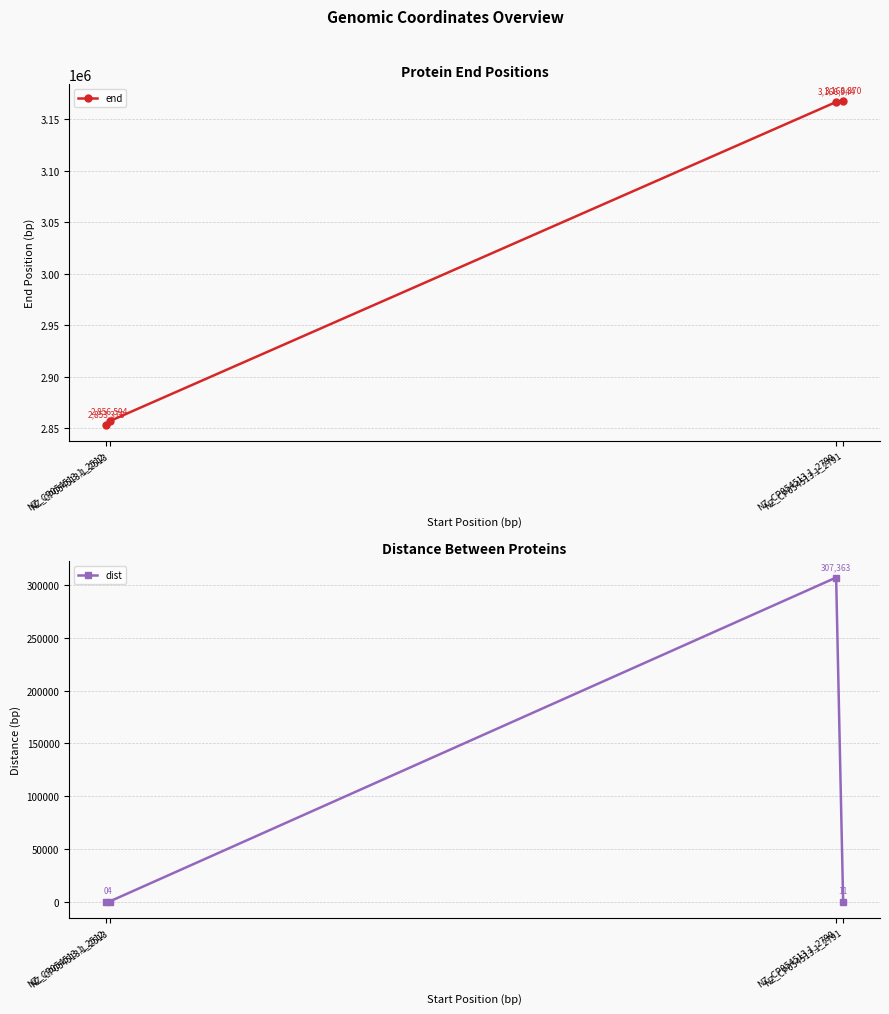

The value of end at NZ_CP054513.1_2512 is 2853378. True or false?

True